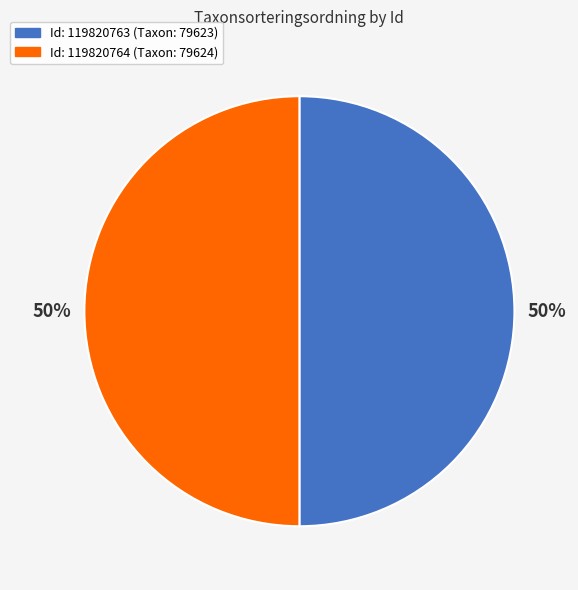

To the nearest percent, what is the average slice percentage?

50%